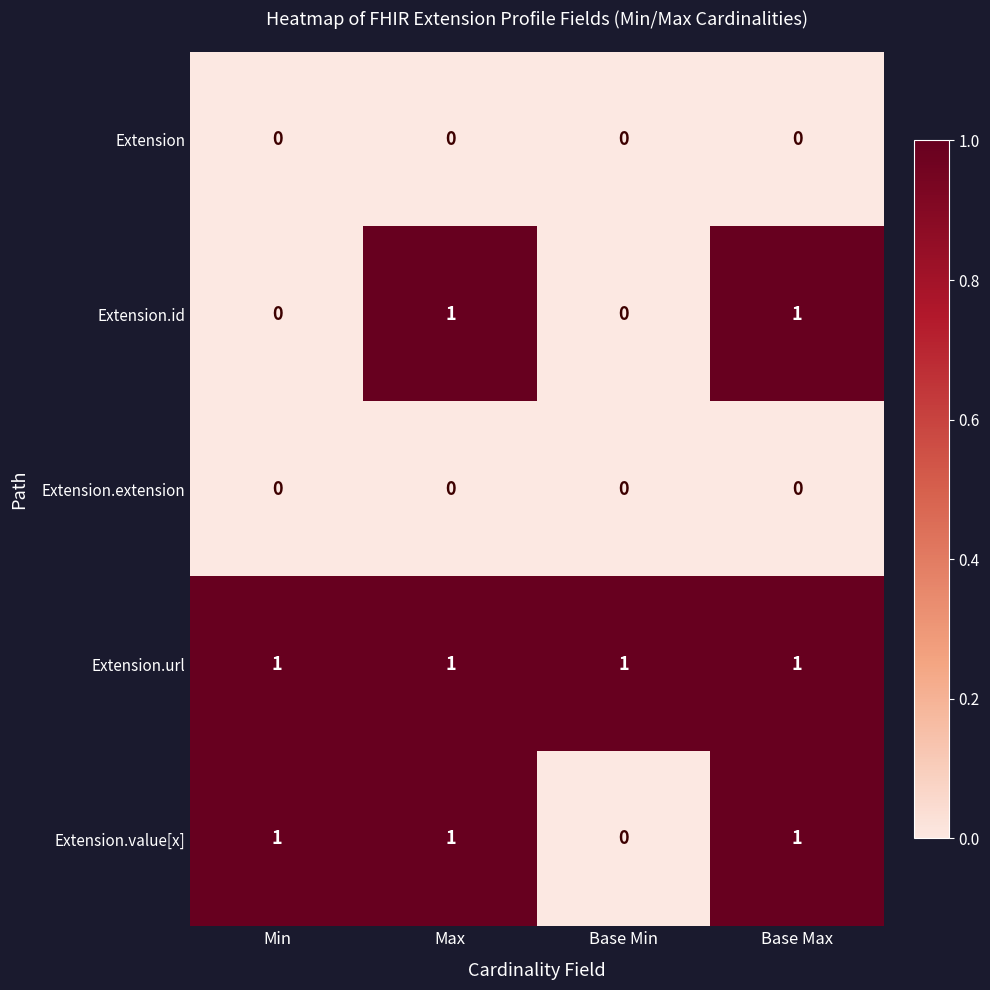

What is the total value across all series at Base Max?

3